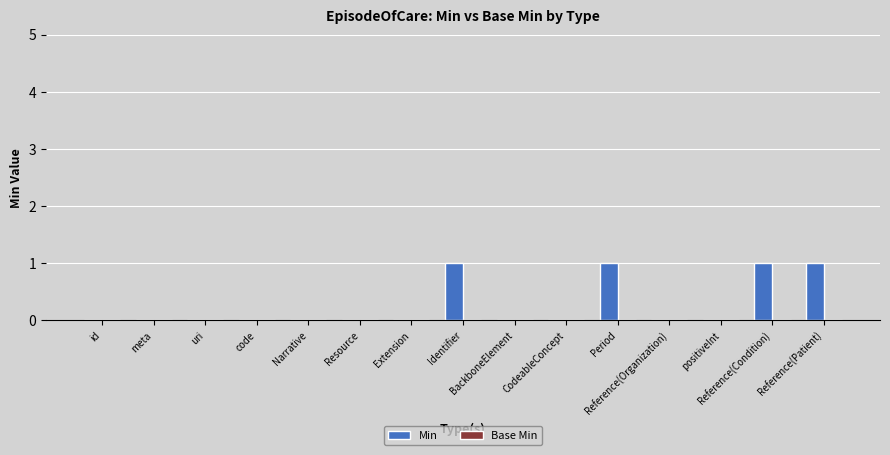

What is the sum of all values?

4